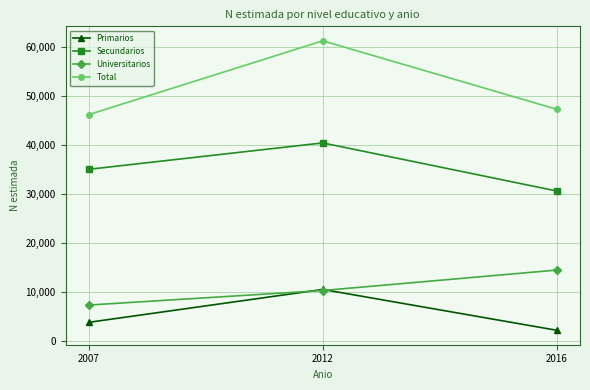

What is the average value of the Primarios series?

5523